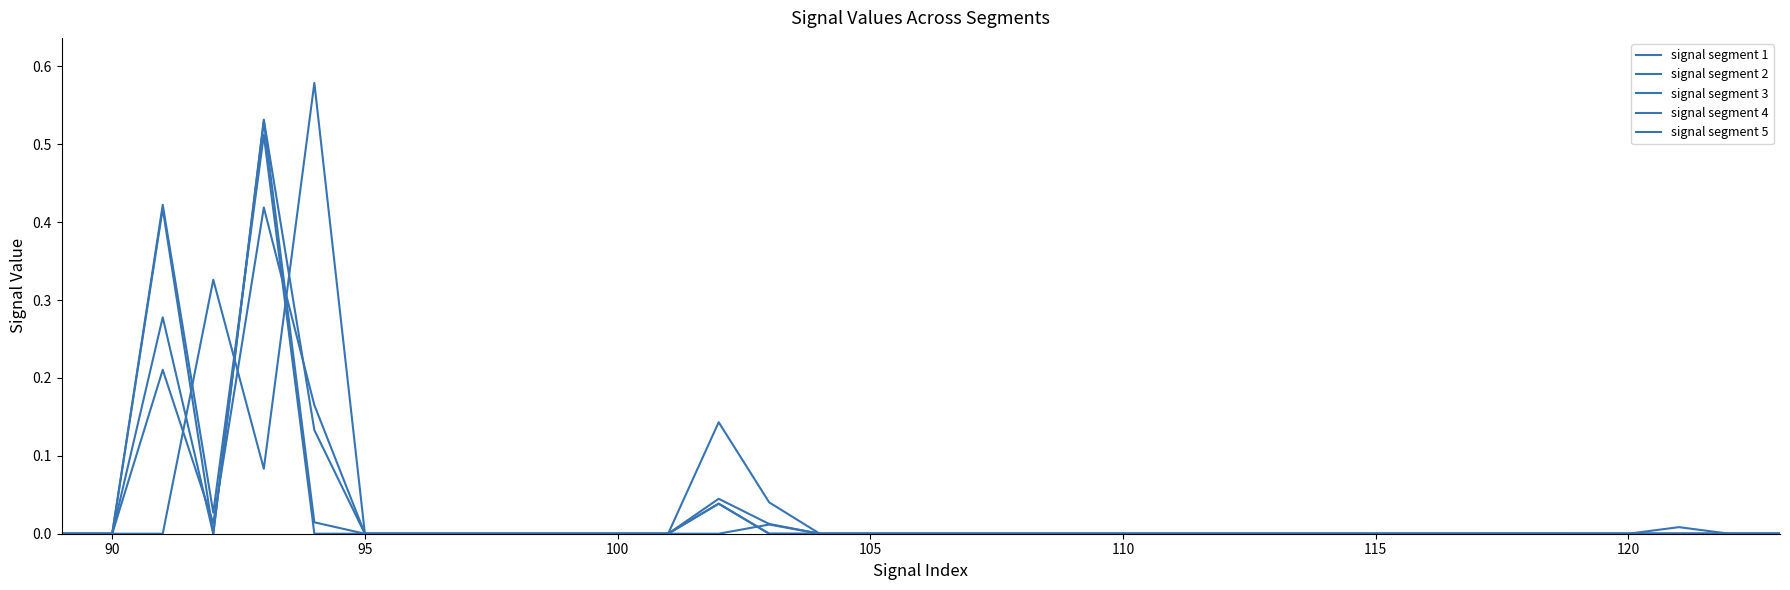

Count the number of data series in this chart.

5